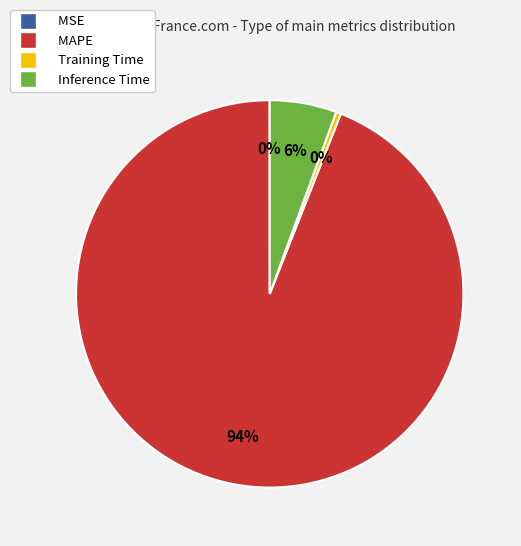

To the nearest percent, what is the average slice percentage?

25%